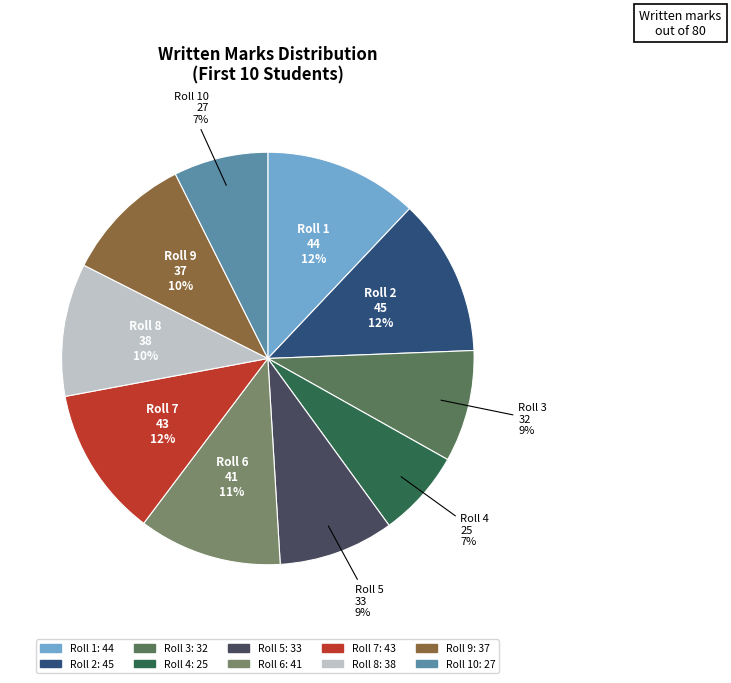

Count the number of slices in the pie.

10